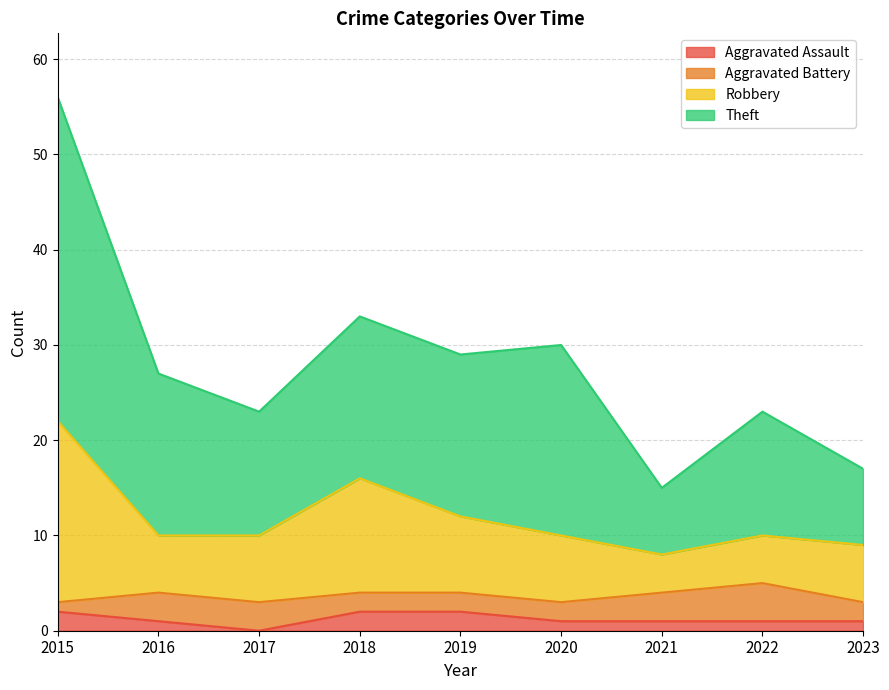

At which label is Theft closest to 35?

2018